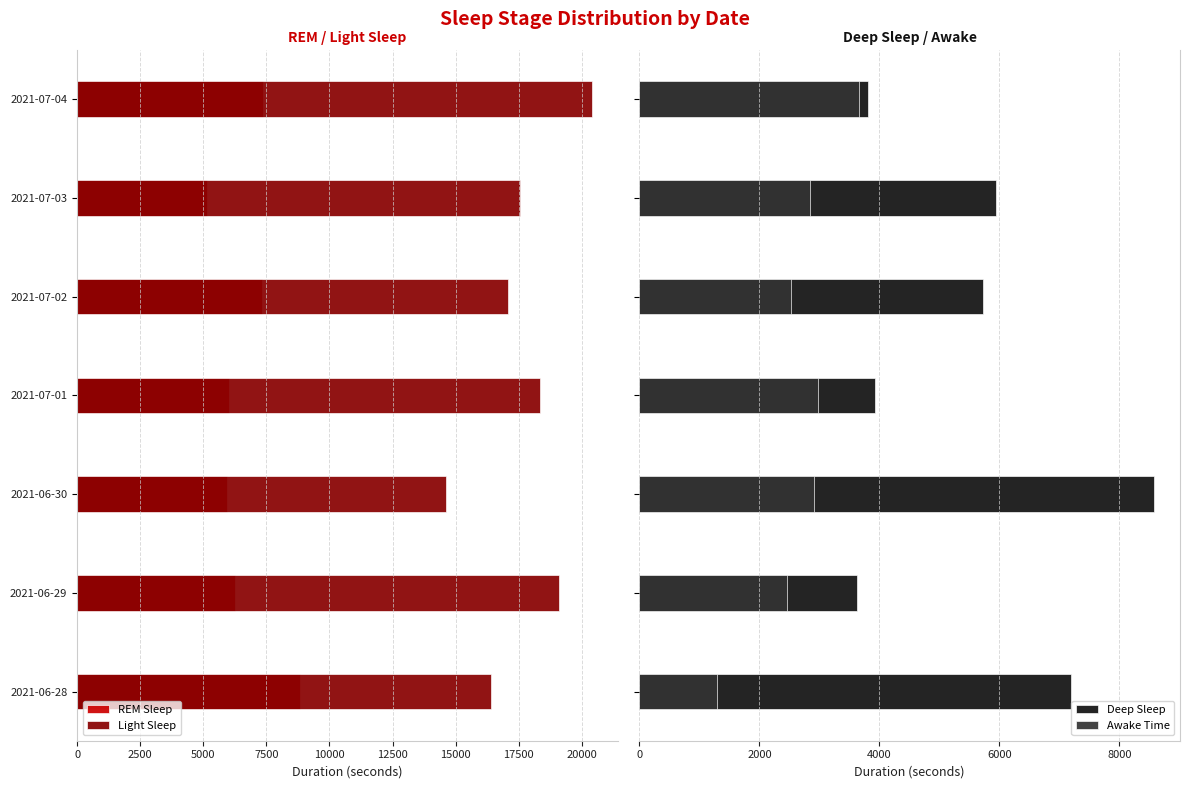

Count the number of categories in the chart.

7